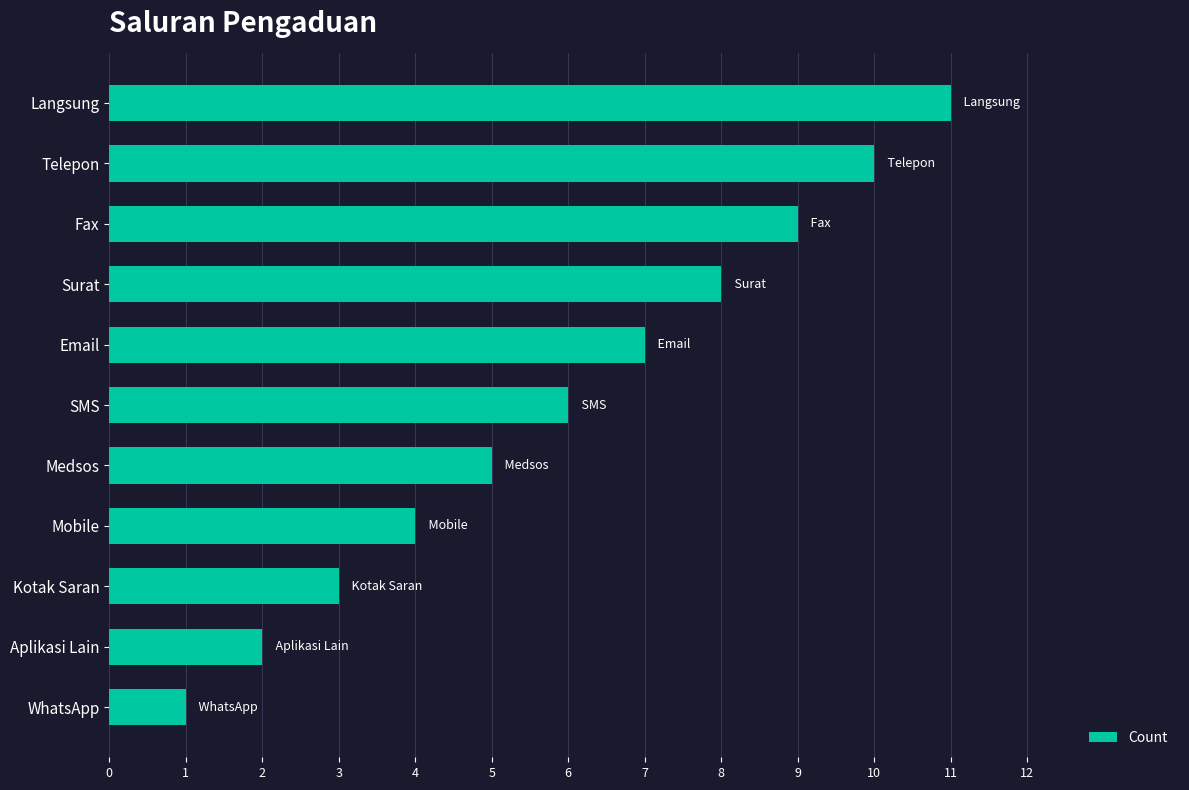

How many values are between 3 and 9?

7